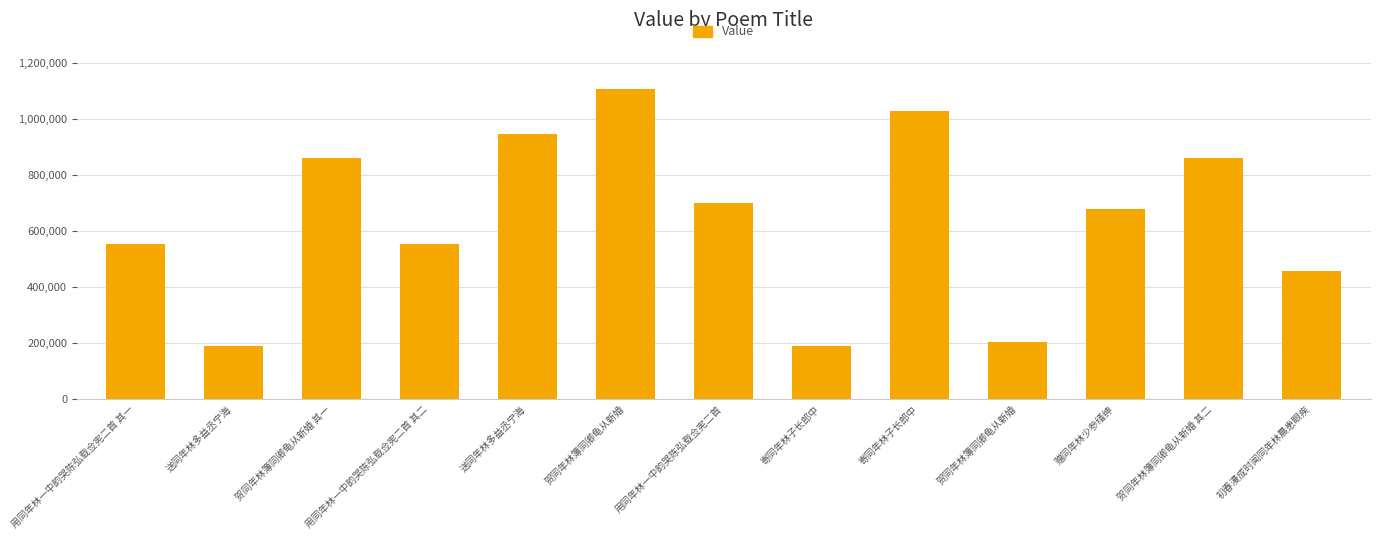

At which label is the value closest to 648749?

赠同年林少参缙绅